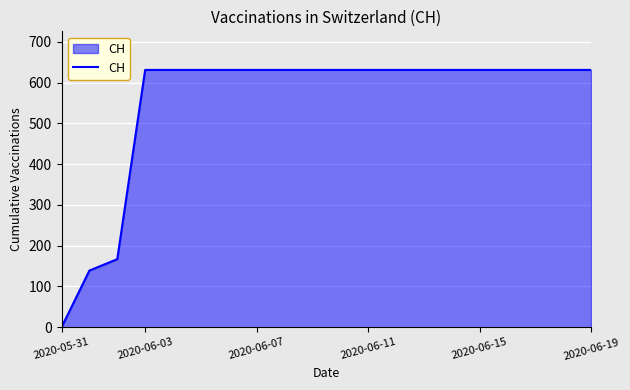

What is the maximum value shown in the chart?

631